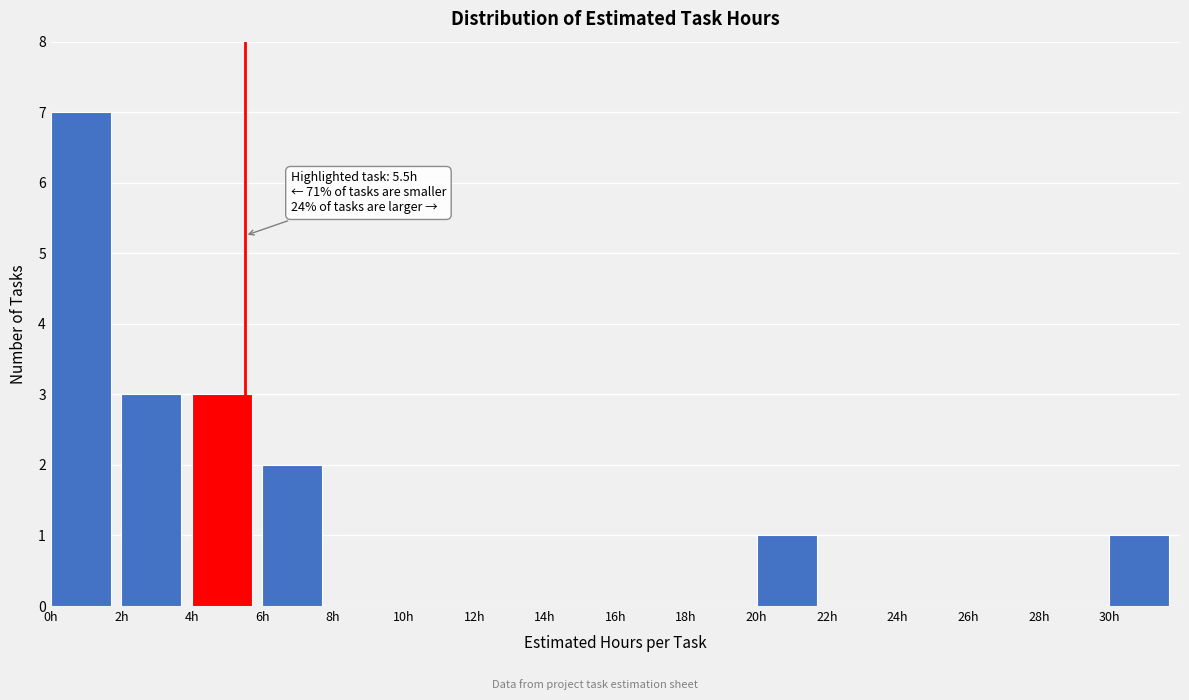

Which range on the x-axis has the tallest bar?

0 to 2